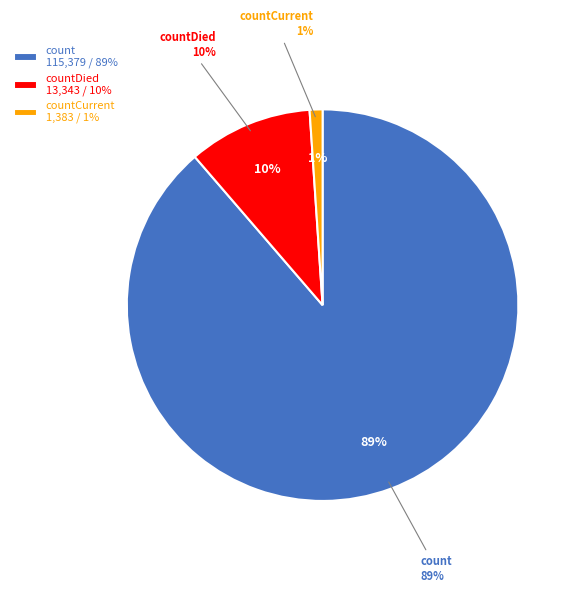

Is it true that countCurrent is 1% of the pie?

True